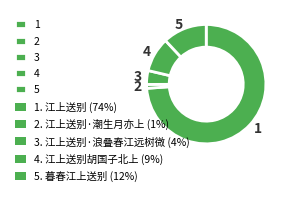

Approximately how many times larger is the value at 5 compared to 3?

3.2